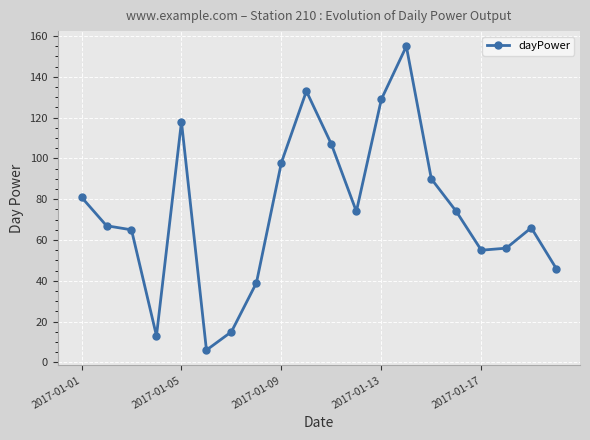

True or false: the data has more than 2 interior local peaks.

True